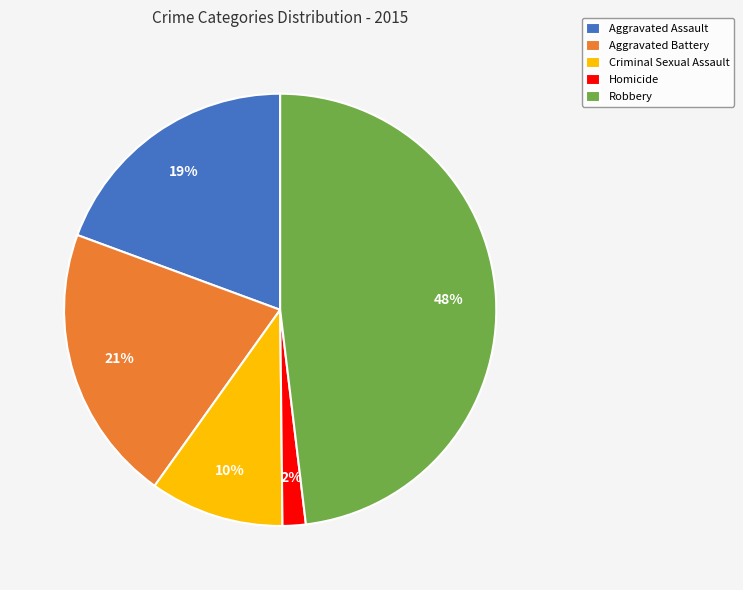

How many segments does this pie chart have?

5